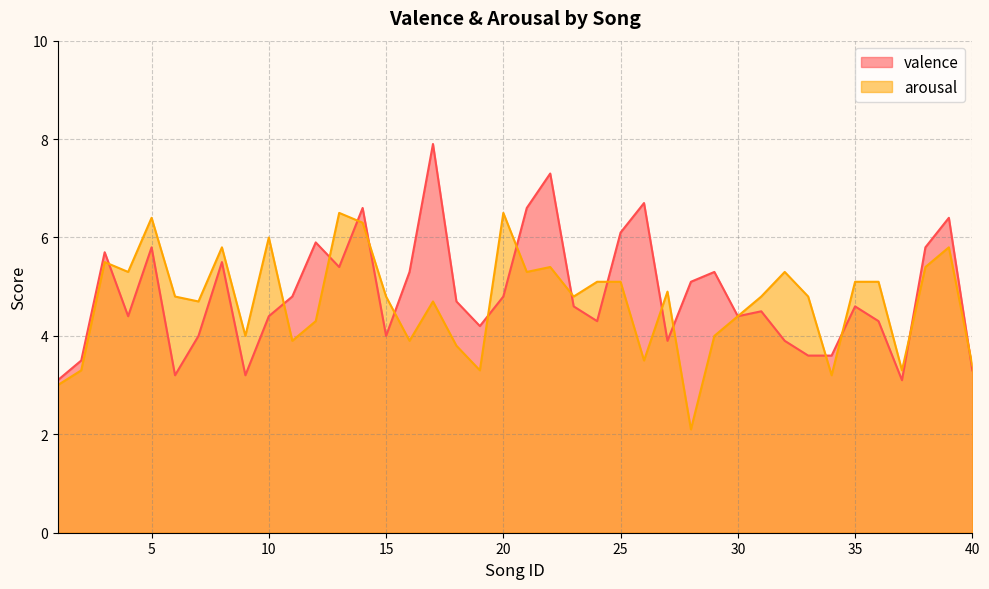

What are all the series names shown in the legend?

valence, arousal